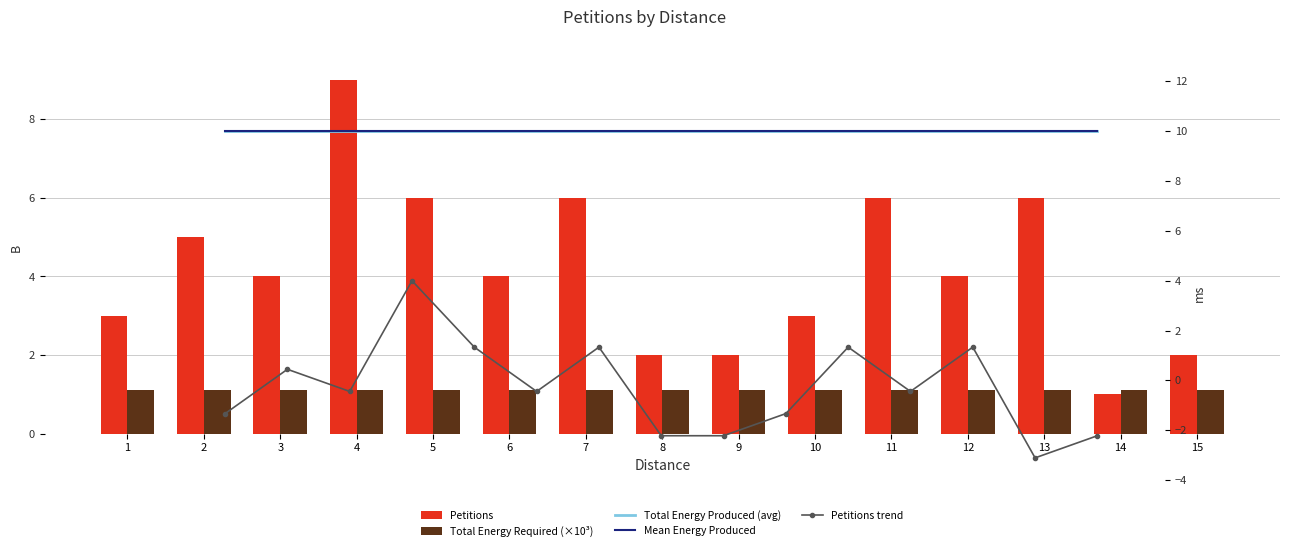

At which category does the chart reach its peak across all series?

1